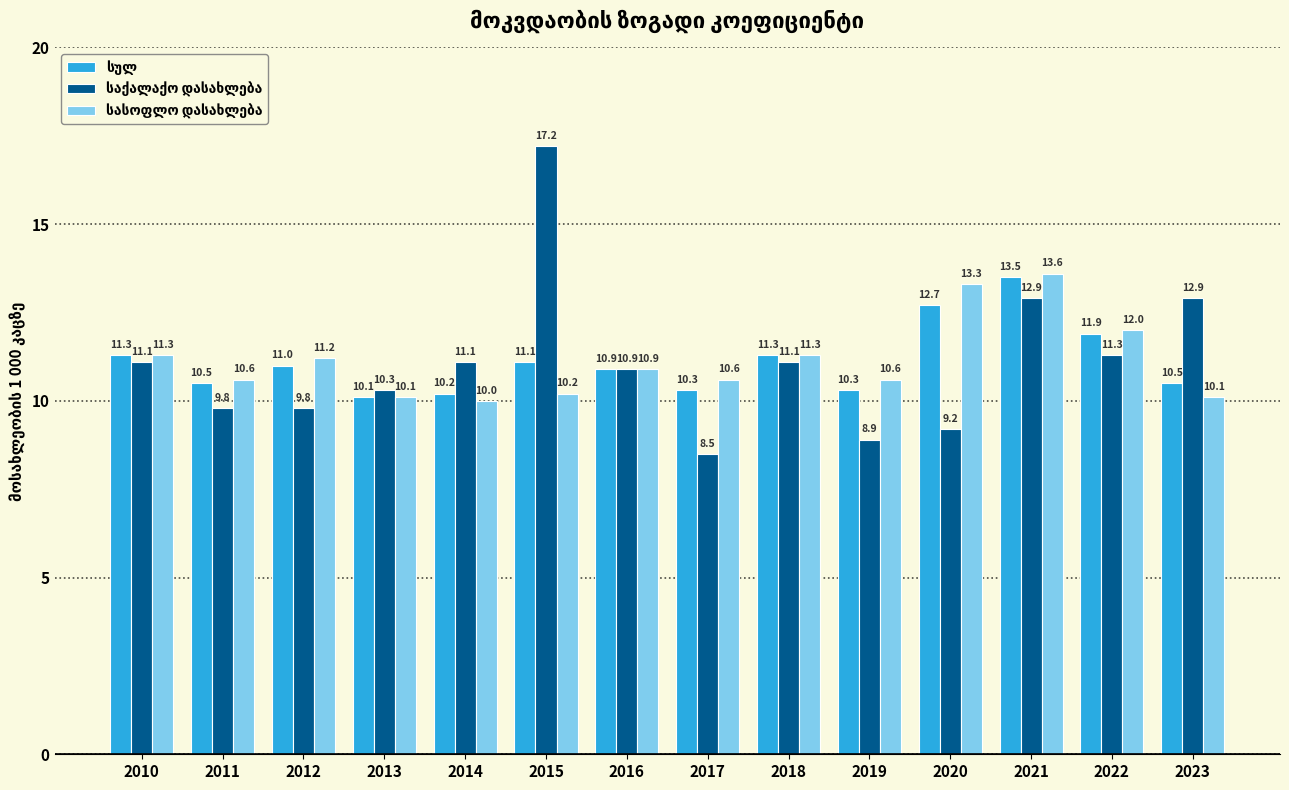

Which category has the lowest value across all series?

2017